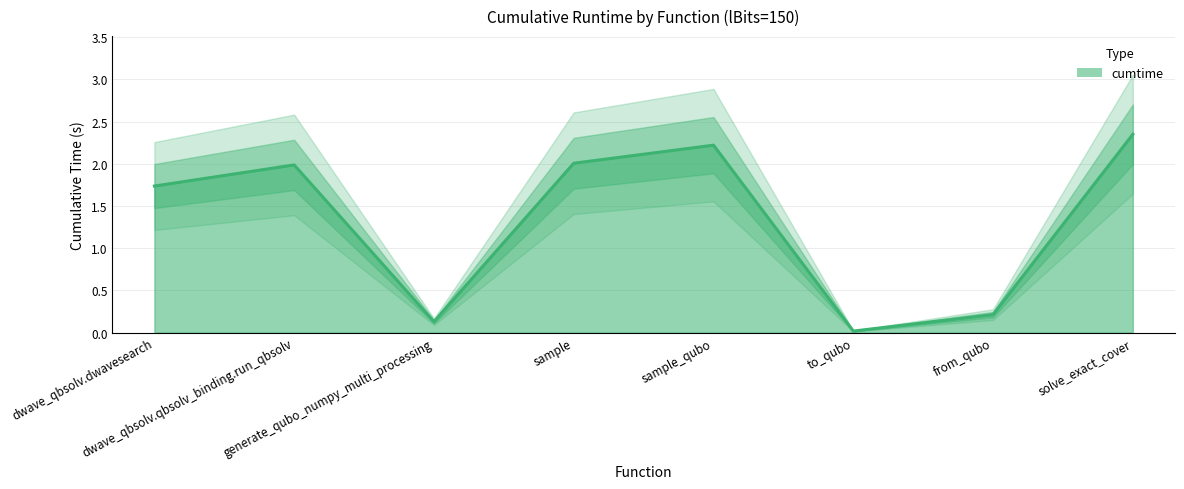

Reading left to right, list all the values displayed in this chart.

1.7	2.0	0.1	2.0	2.2	0.0	0.2	2.3